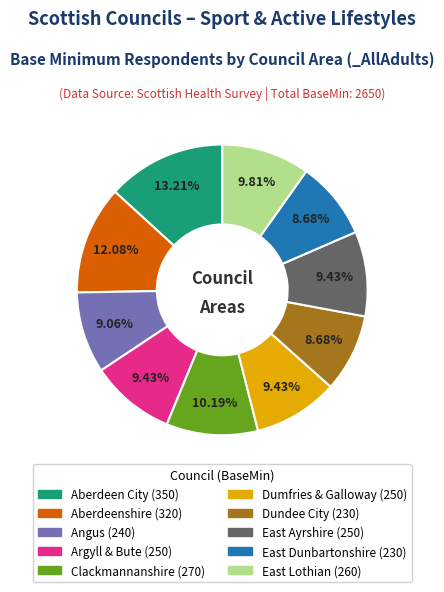

Which category has the biggest portion of the pie?

Aberdeen City